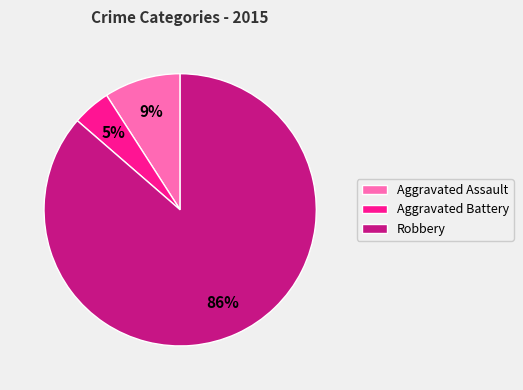

Rank the categories by value from lowest to highest.

Aggravated Battery, Aggravated Assault, Robbery